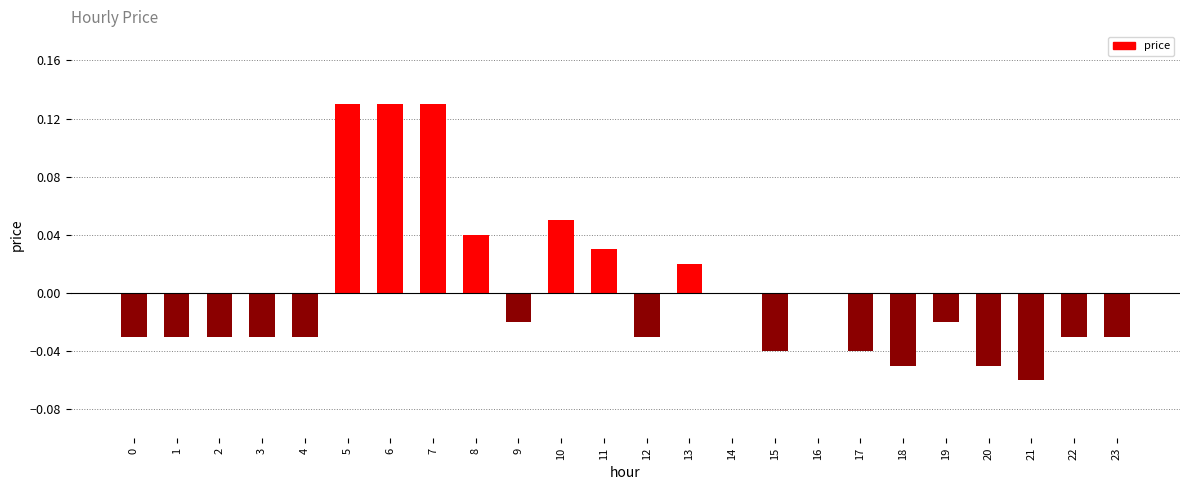

Between 17 and 5, which is larger?

5